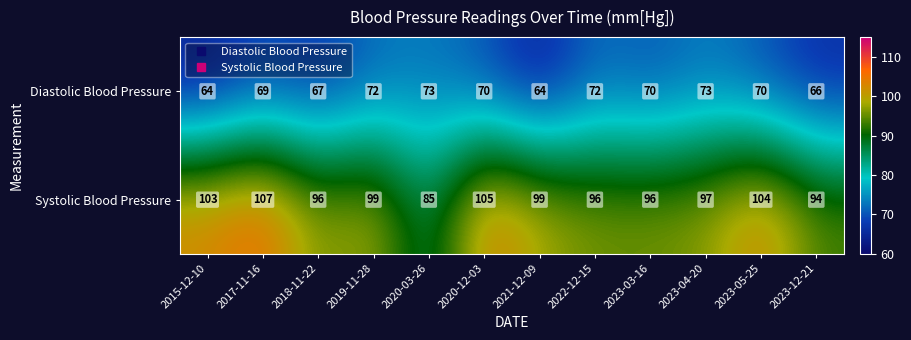

What value does the Systolic Blood Pressure series have at 2019-11-28, to the nearest 10?

100